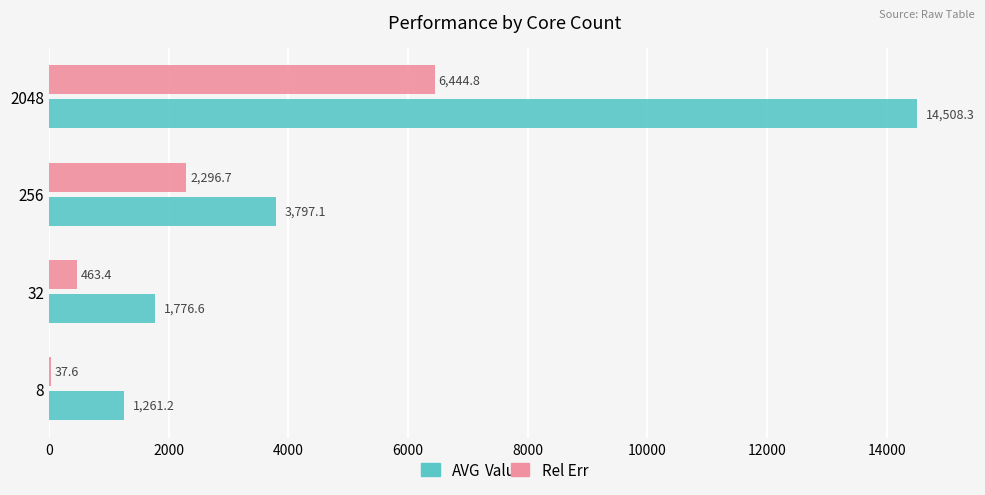

The AVG series shows 3797.1 at 256. True or false?

True